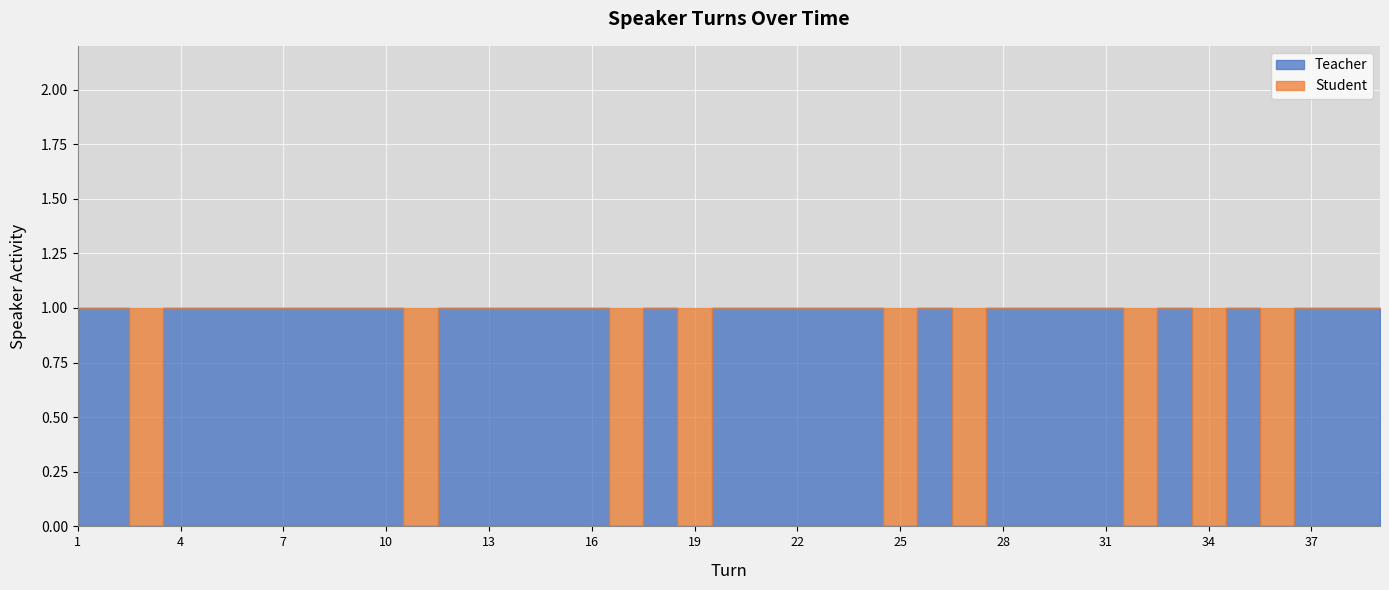

At how many categories does at least one series exceed 0?

39